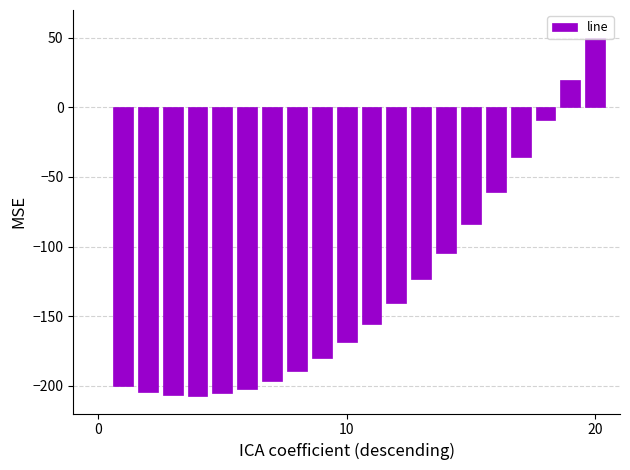

How many positive values are there?

2